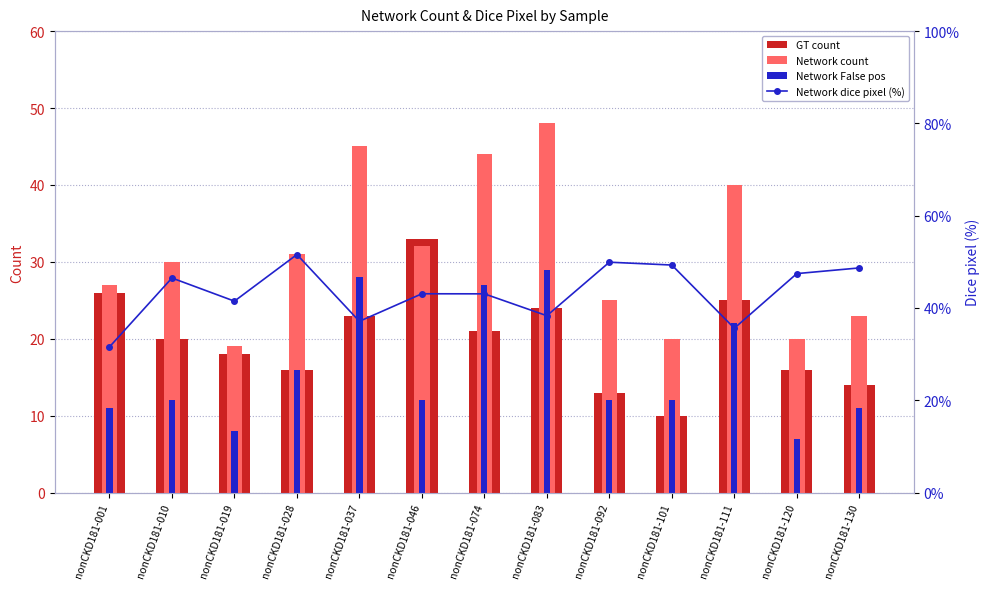

Where does the Network False pos series first go above 12?

nonCKD181-028